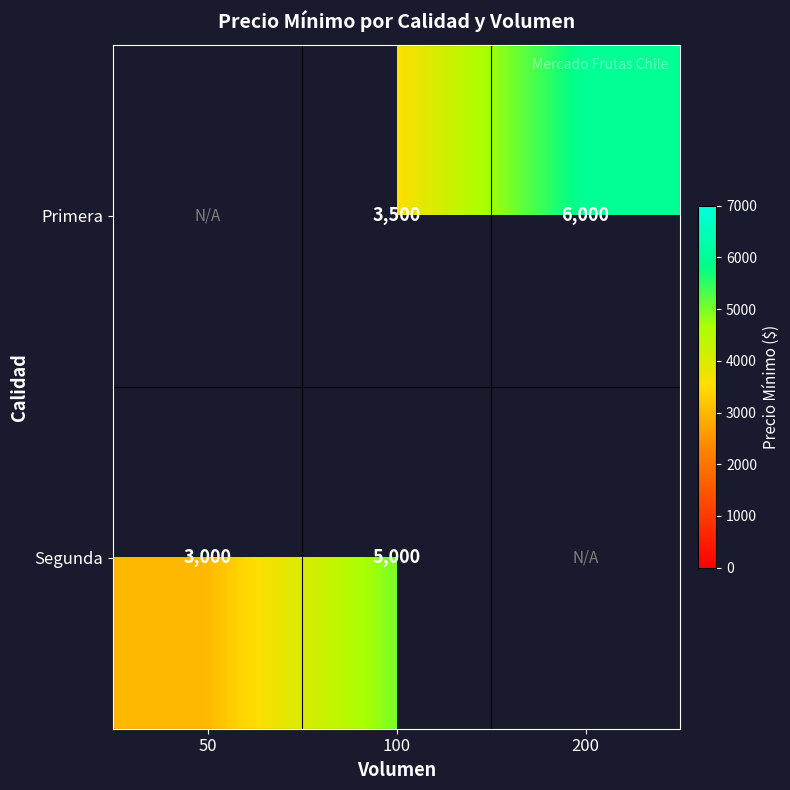

How many series are shown in this chart?

2